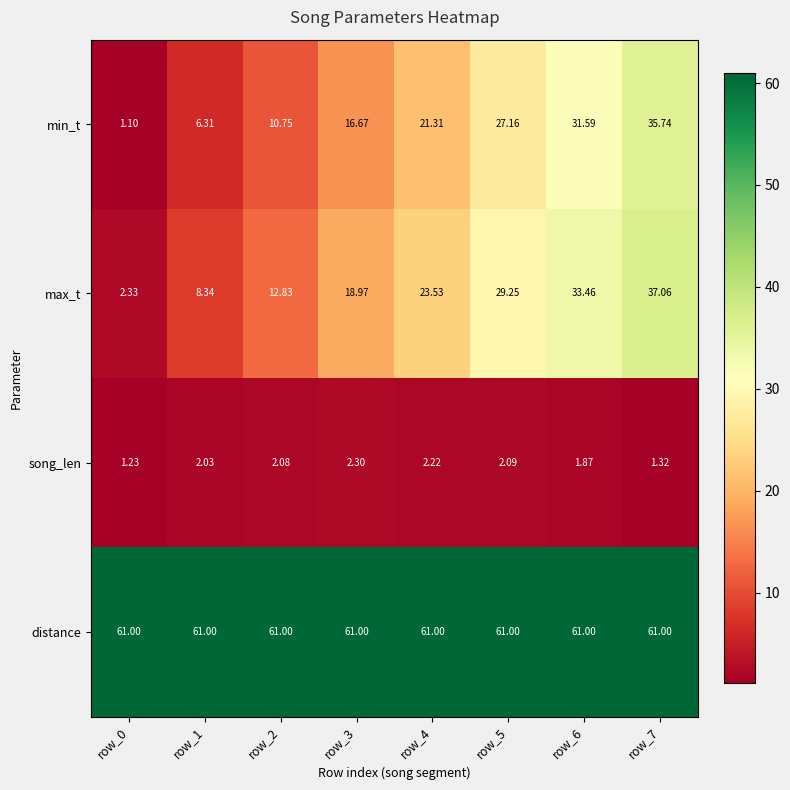

Rank the series at row_1 from highest to lowest value.

distance, max_t, min_t, song_len